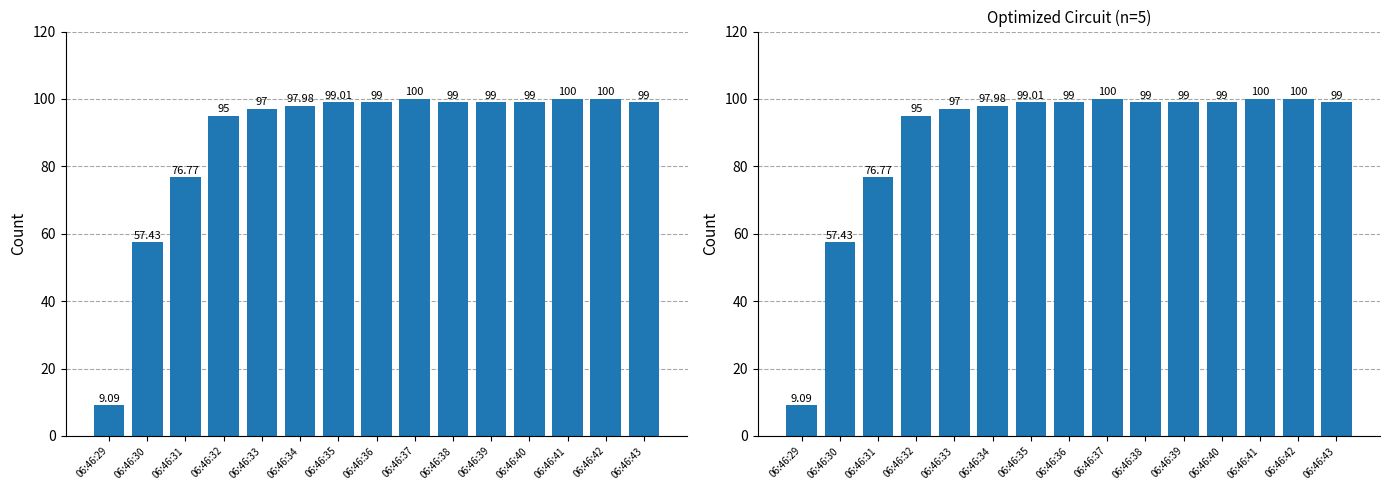

Reading left to right, extract all data points from this chart.

9.1	57.4	76.8	95.0	97.0	98.0	99.0	99.0	100.0	99.0	99.0	99.0	100.0	100.0	99.0